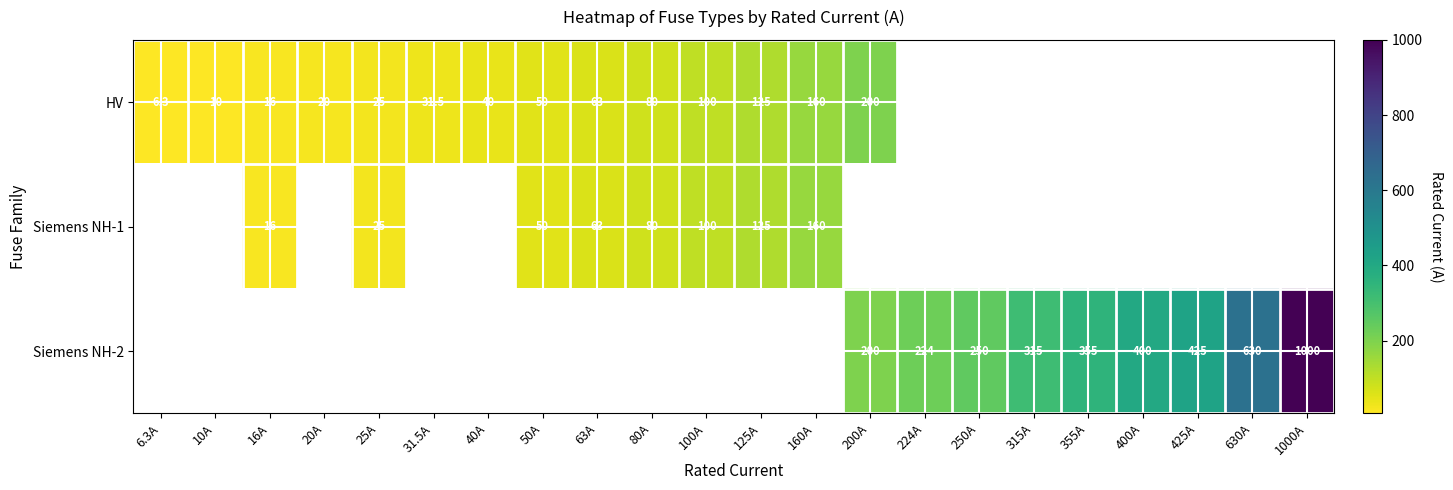

Is it true that HV equals 80.0 at 80A?

True